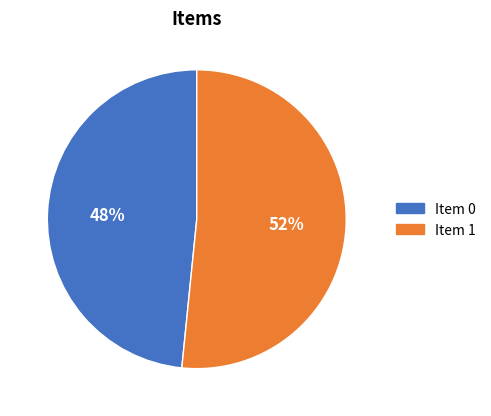

To the nearest percent, what is the average slice percentage?

50%